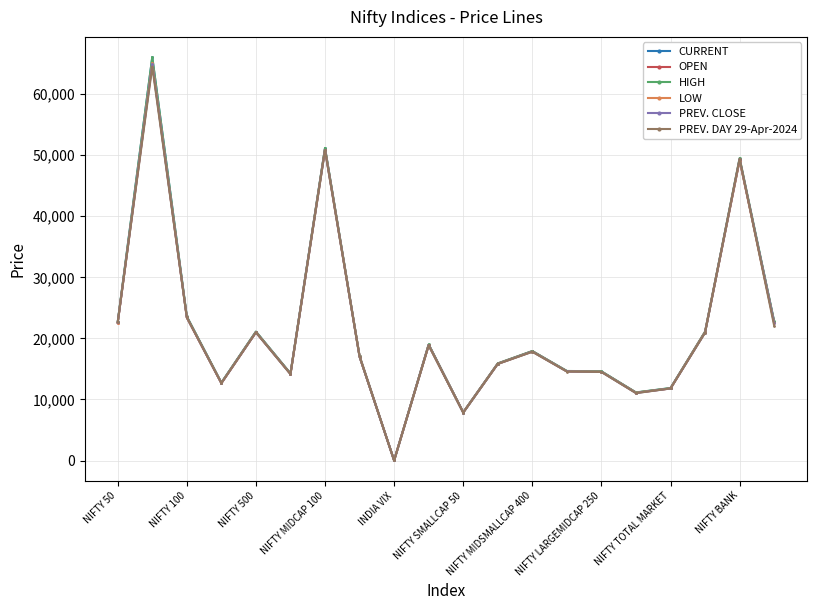

What is the maximum value for LOW?

65090.8